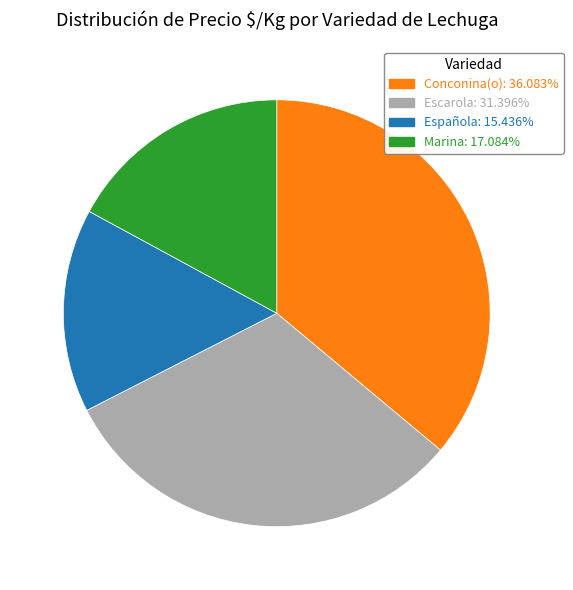

Rank the categories by value from lowest to highest.

Española, Marina, Escarola, Conconina(o)